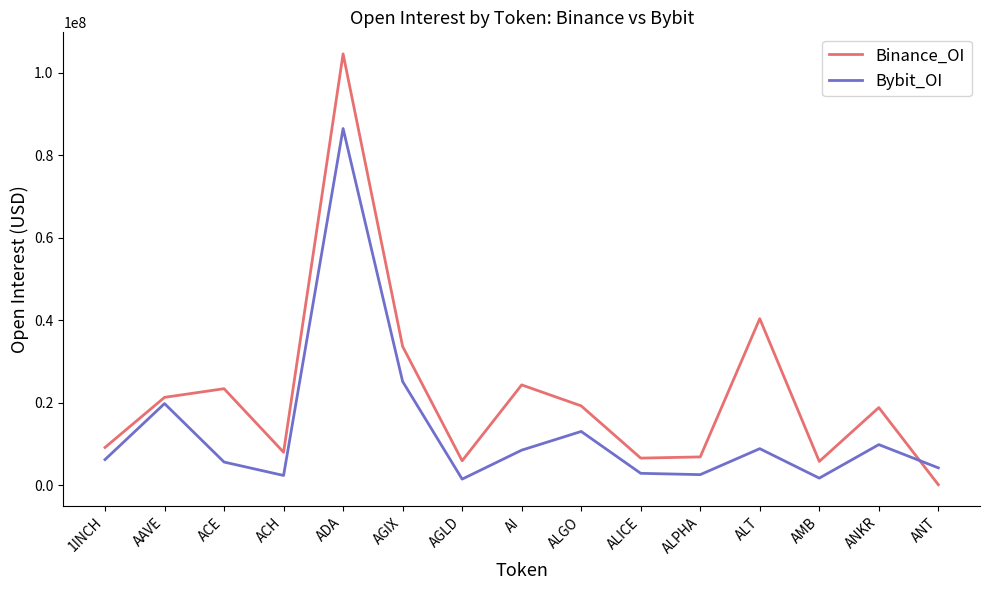

At which label is Bybit_OI closest to 43960583?

AGIX